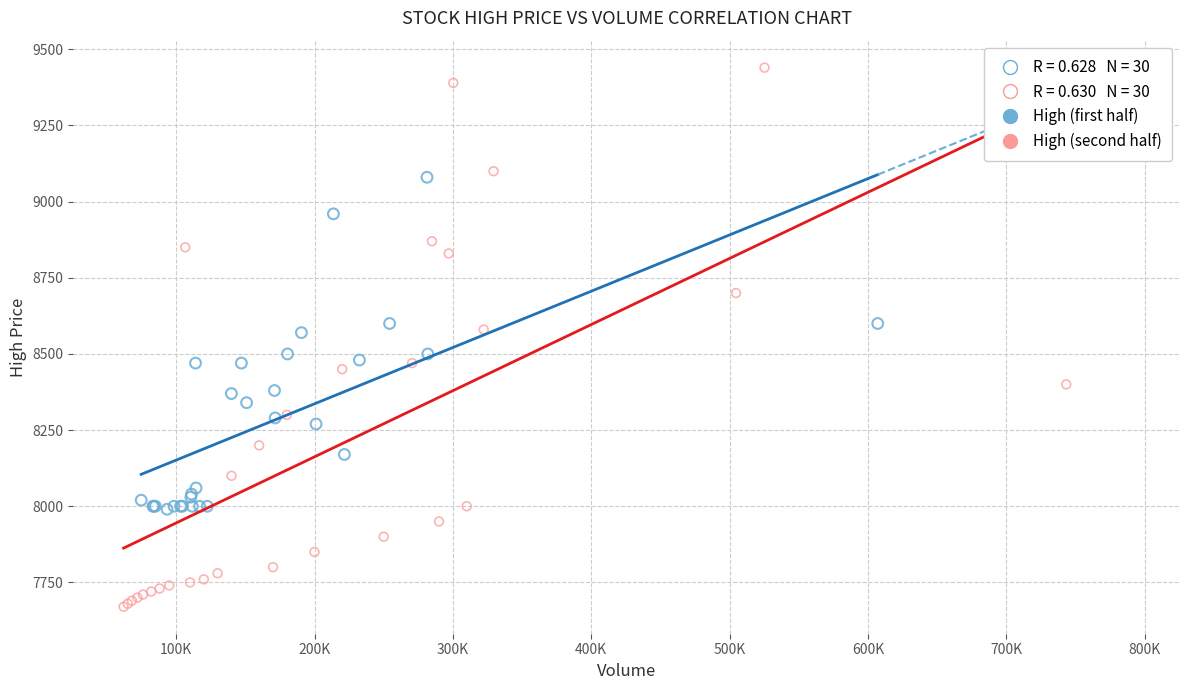

Which series reaches the maximum Y coordinate?

High (second half)